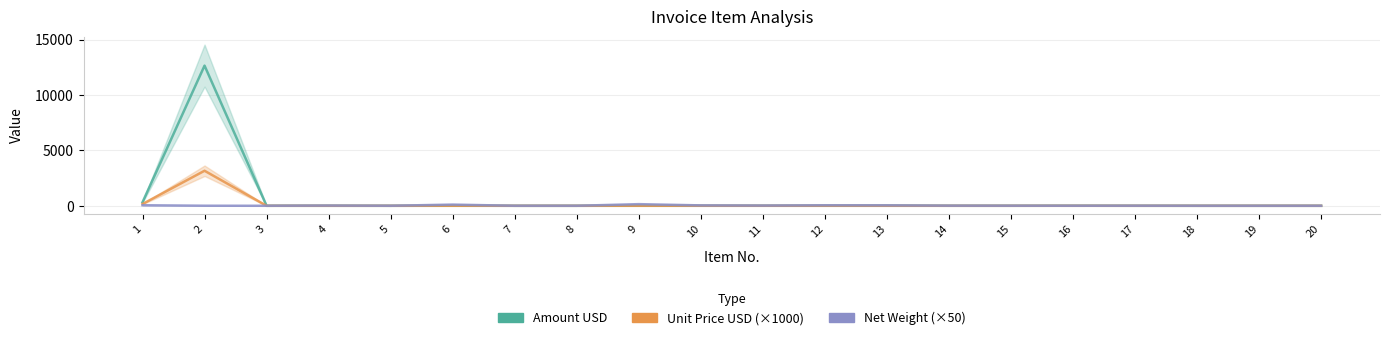

The Amount USD series shows 1.3 at 3. True or false?

False